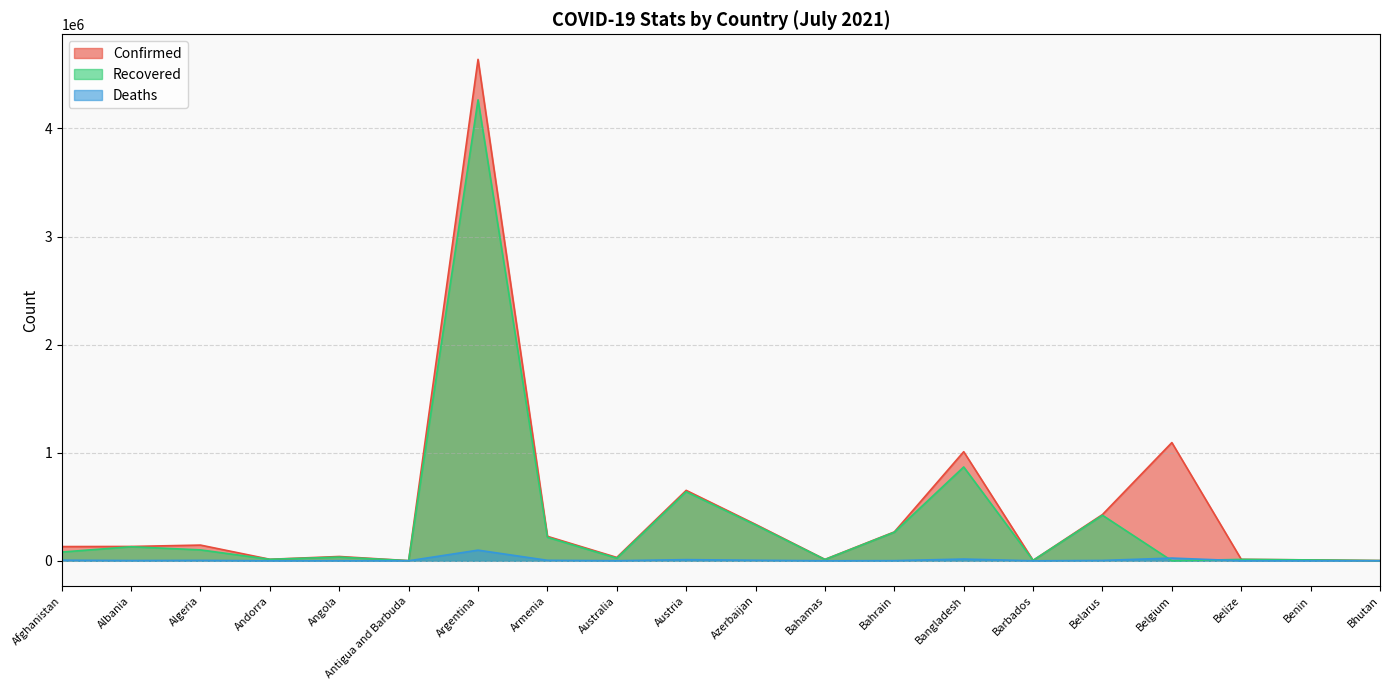

True or false: Deaths and Confirmed cross at least once.

False